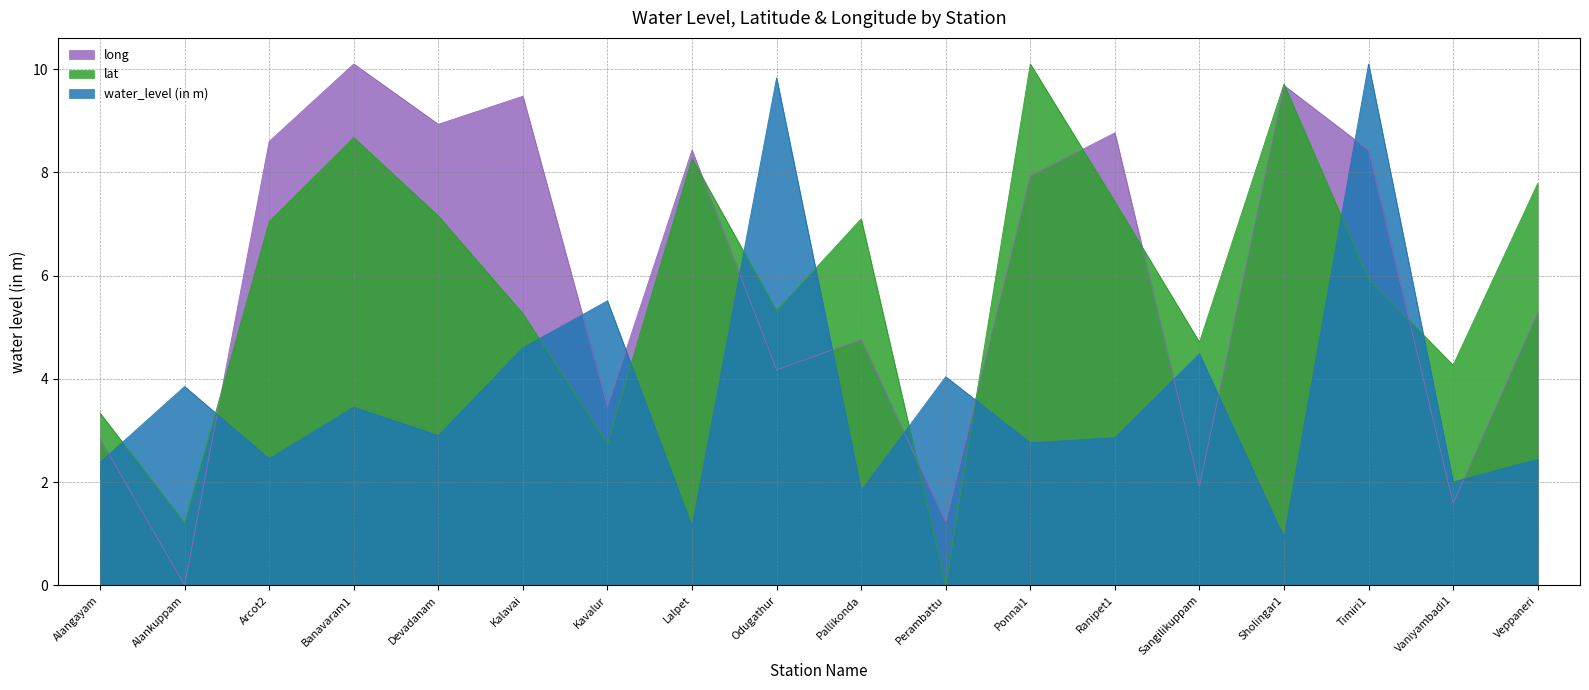

In lat, how many points are lower than both neighbors (excluding endpoints)?

6